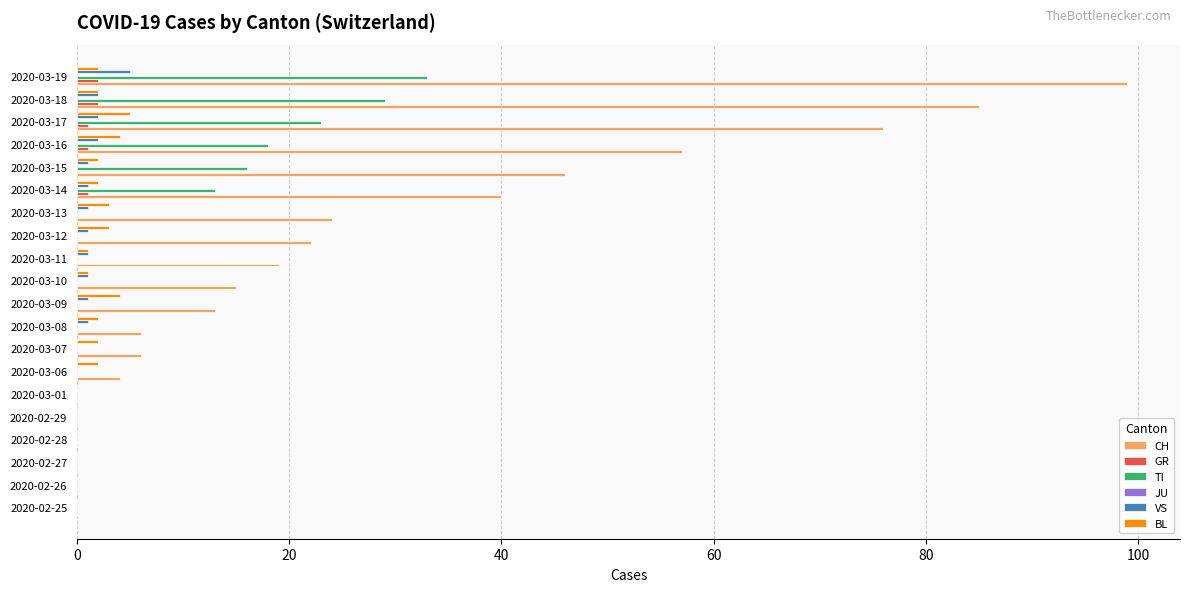

Which category has the highest value across all series?

2020-03-19